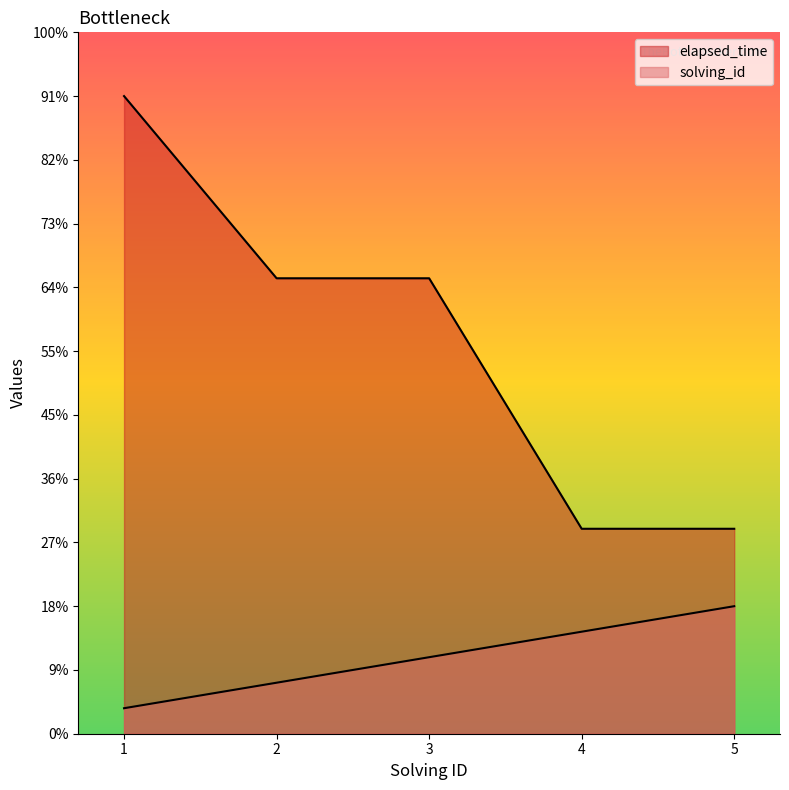

Is the value of solving_id at 4 greater than the value of elapsed_time at 4?

No